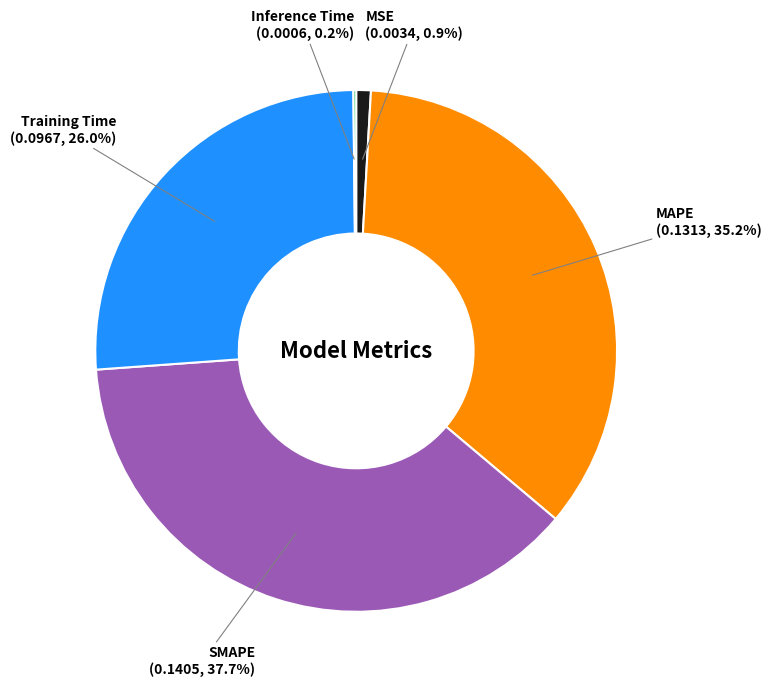

Which category has the biggest portion of the pie?

SMAPE